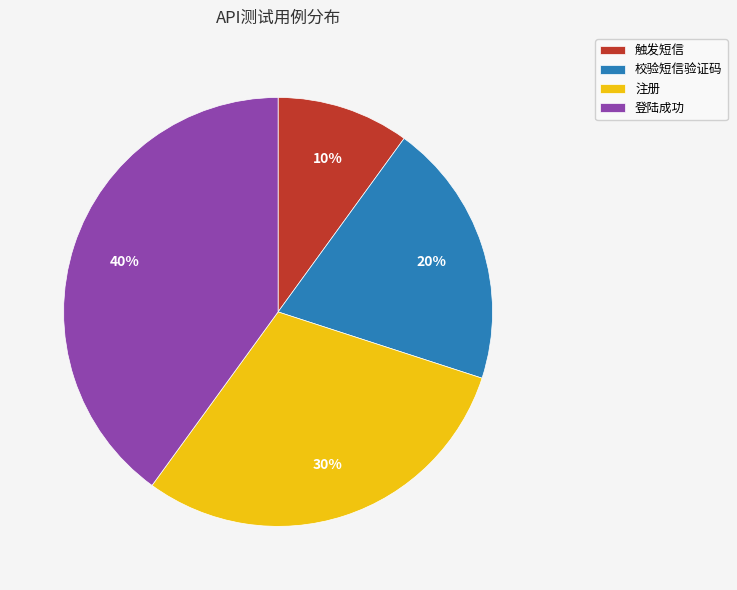

To the nearest percent, what is the difference between the largest and smallest slice percentages?

30%